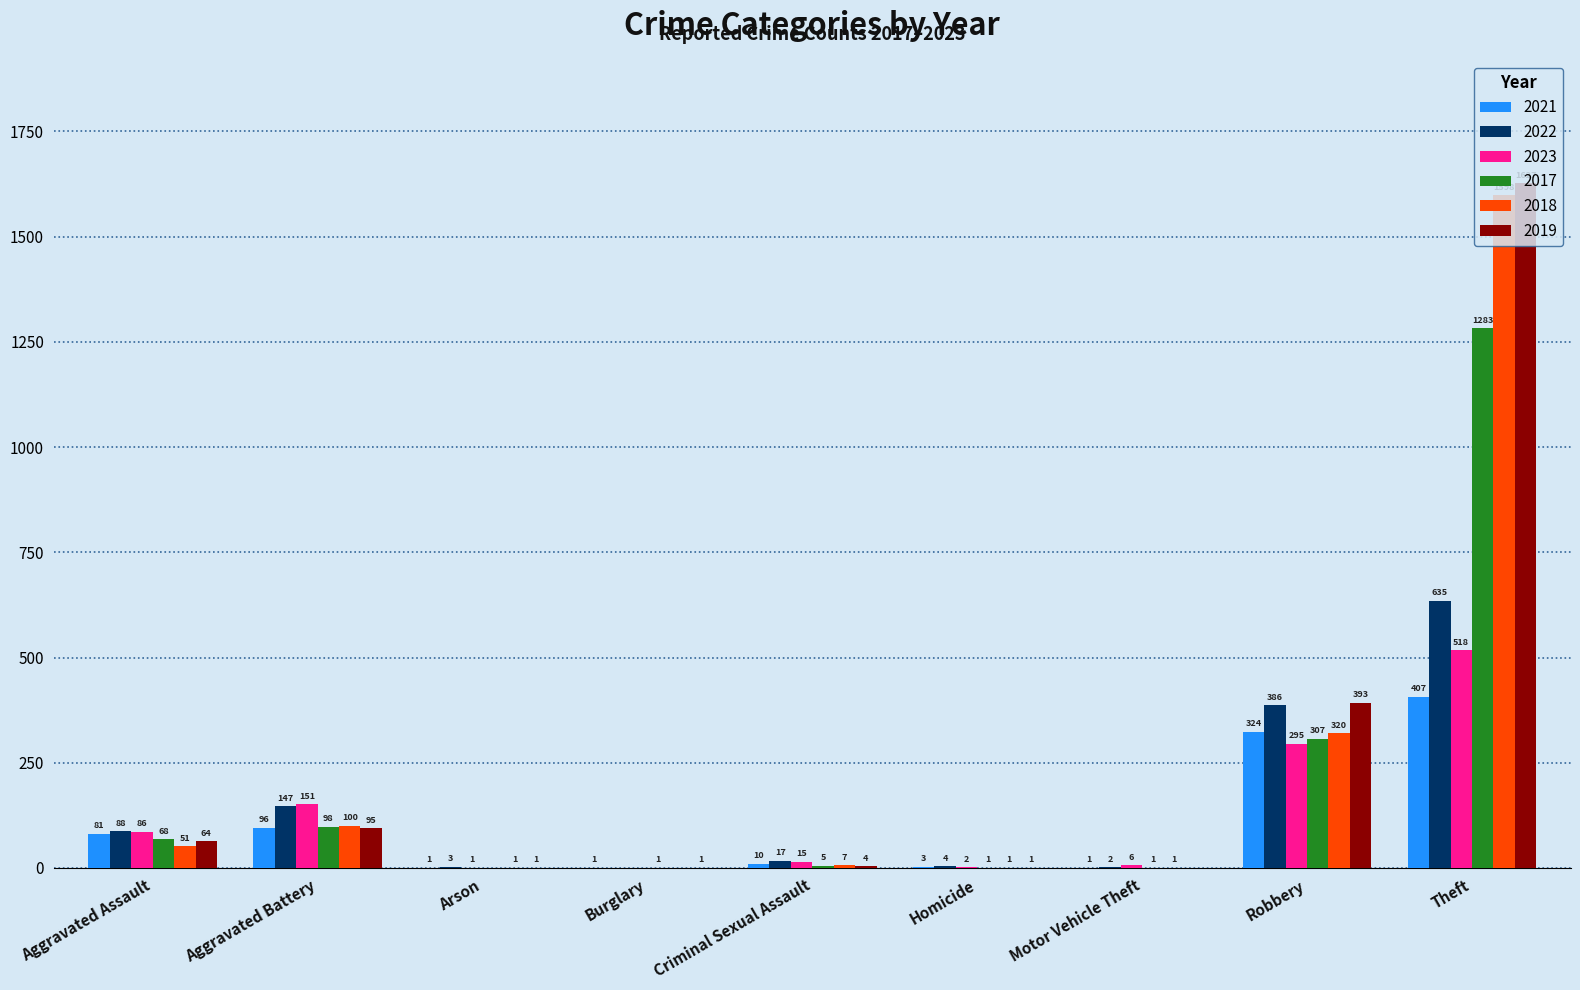

What is the sum of all 2018 values?

2079